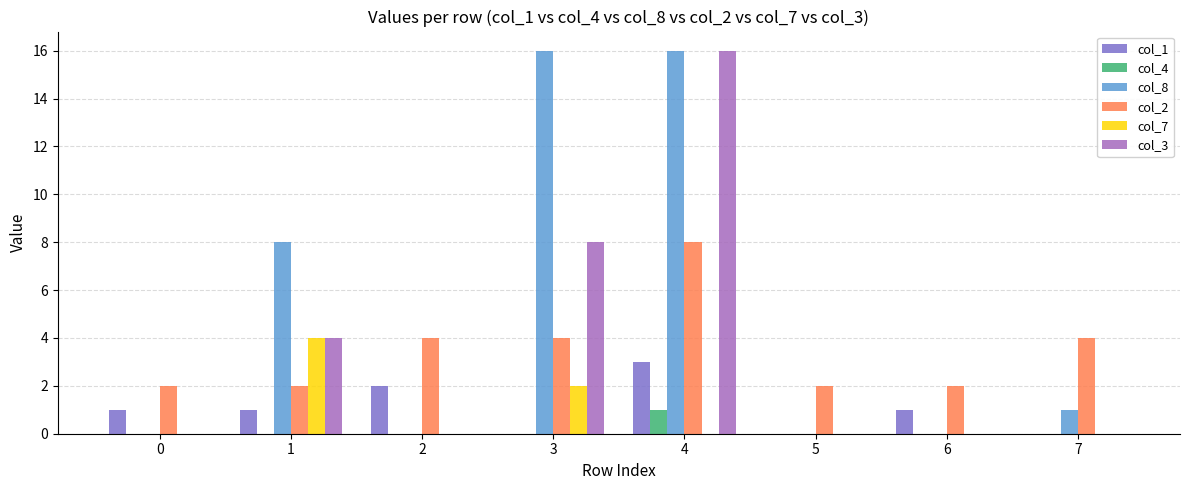

What is the spread (max minus min) of values at 4?

16